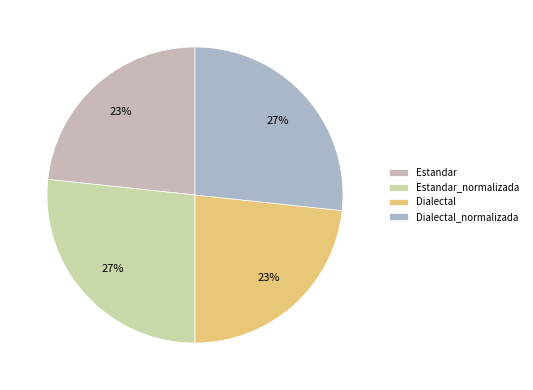

Approximately how many times larger is the value at Dialectal_normalizada compared to Estandar?

1.1